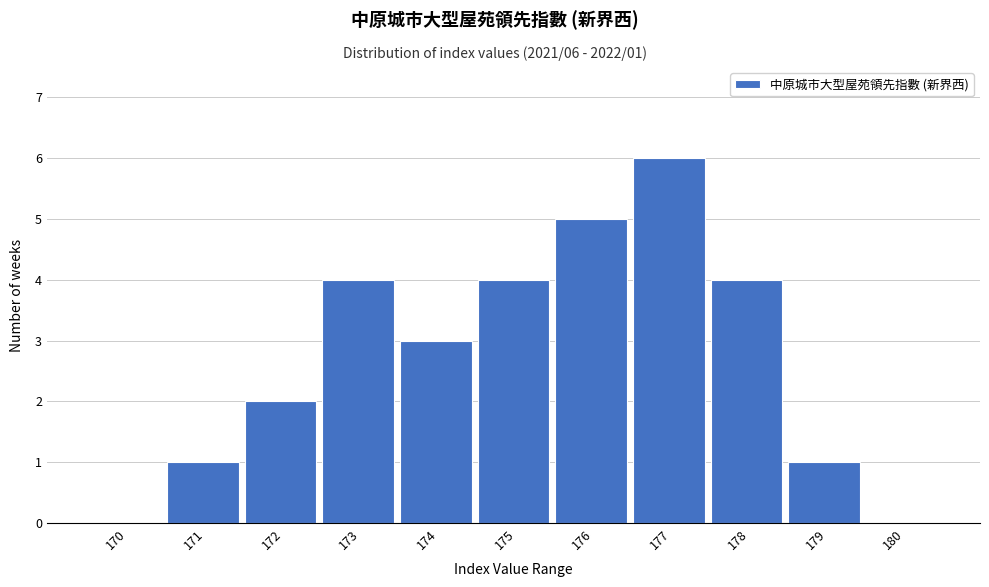

Reading left to right, list all the values displayed in this chart.

170=0	171=1	172=2	173=4	174=3	175=4	176=5	177=6	178=4	179=1	180=0